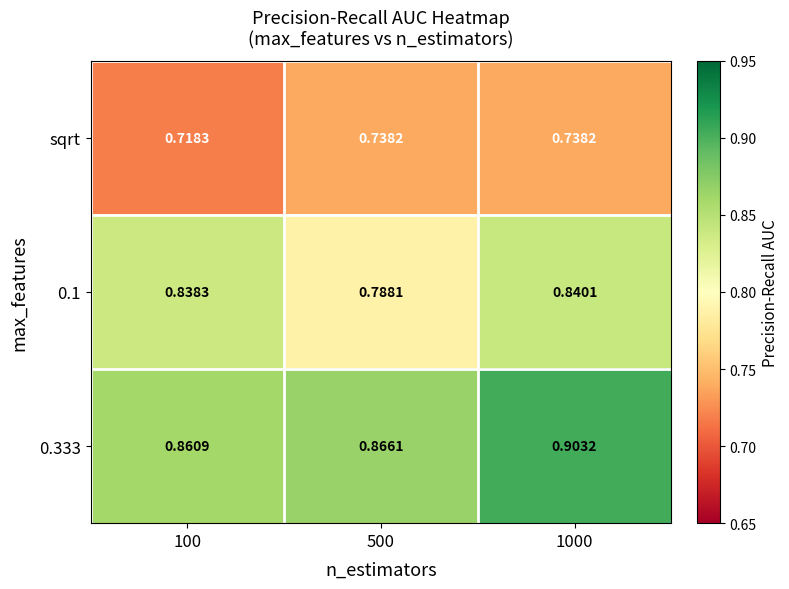

Is the value of 0.1 at 100 greater than the value of sqrt at 1000?

Yes